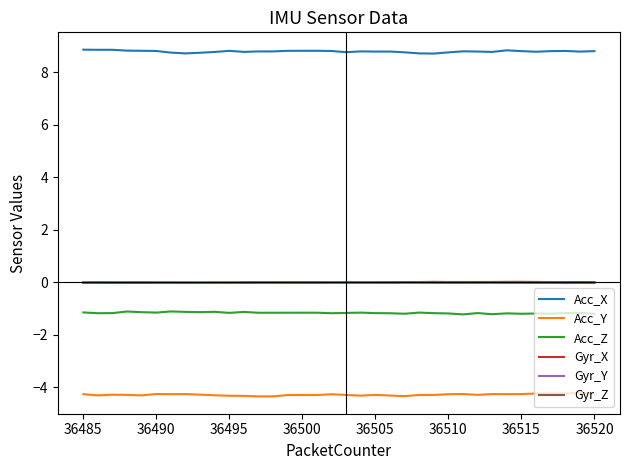

Which series has the largest total across all categories?

Acc_X